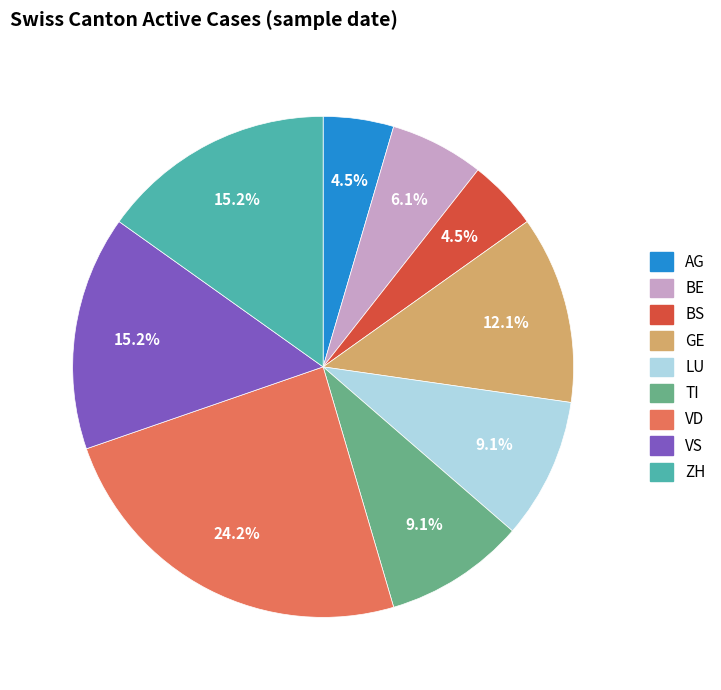

Is there a majority slice in this chart?

No